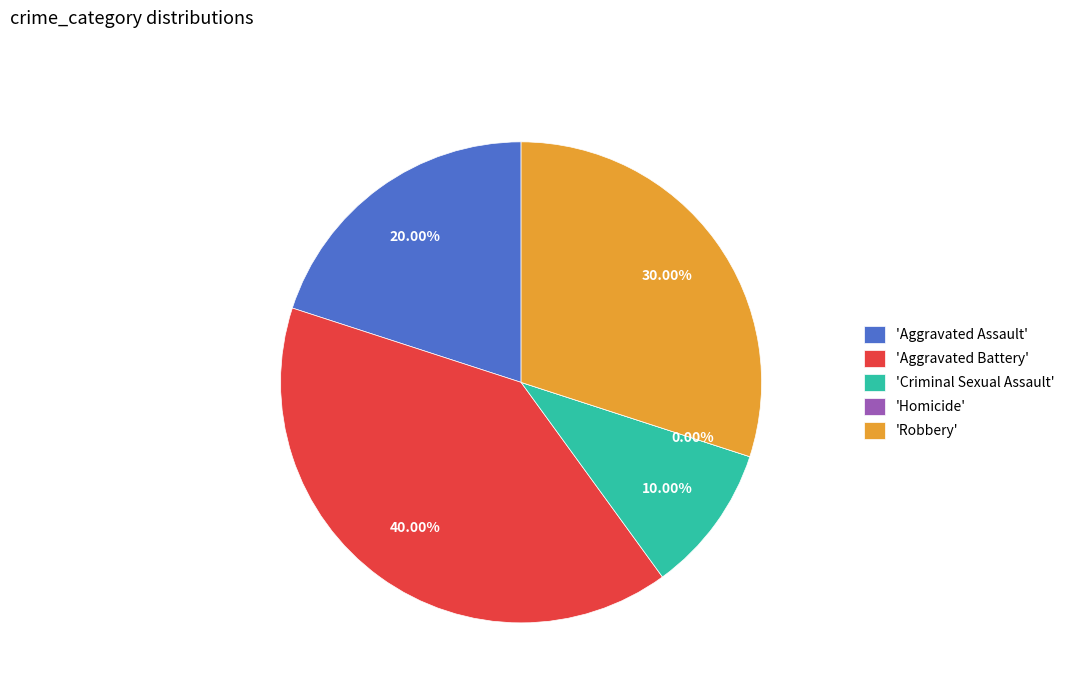

Which slice is the smallest?

Homicide